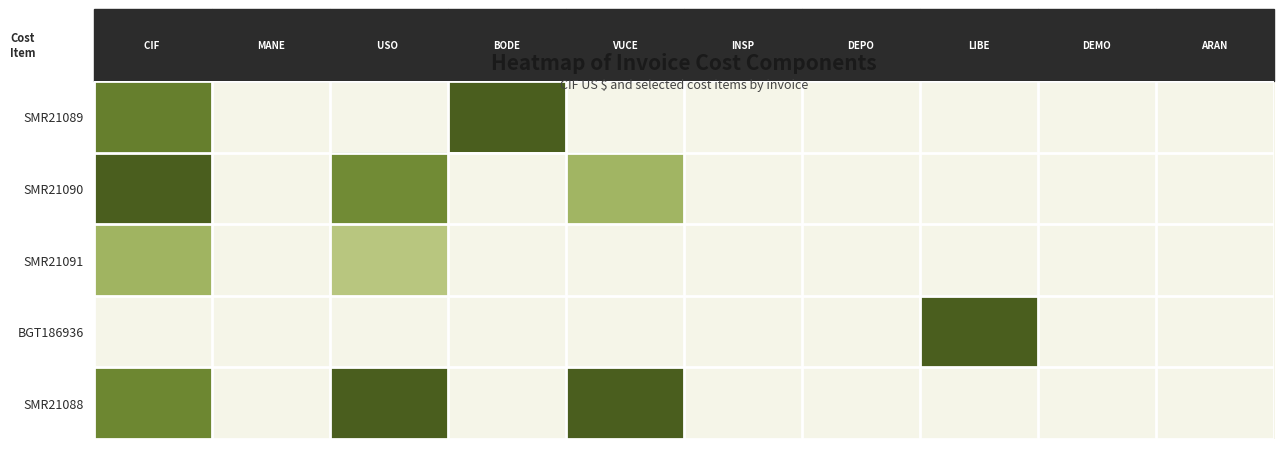

At how many categories does at least one series exceed 0?

5